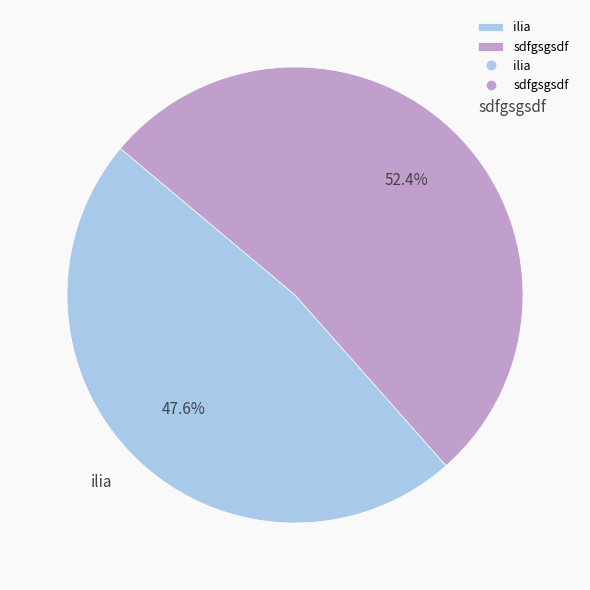

How many slices are in this pie chart?

2